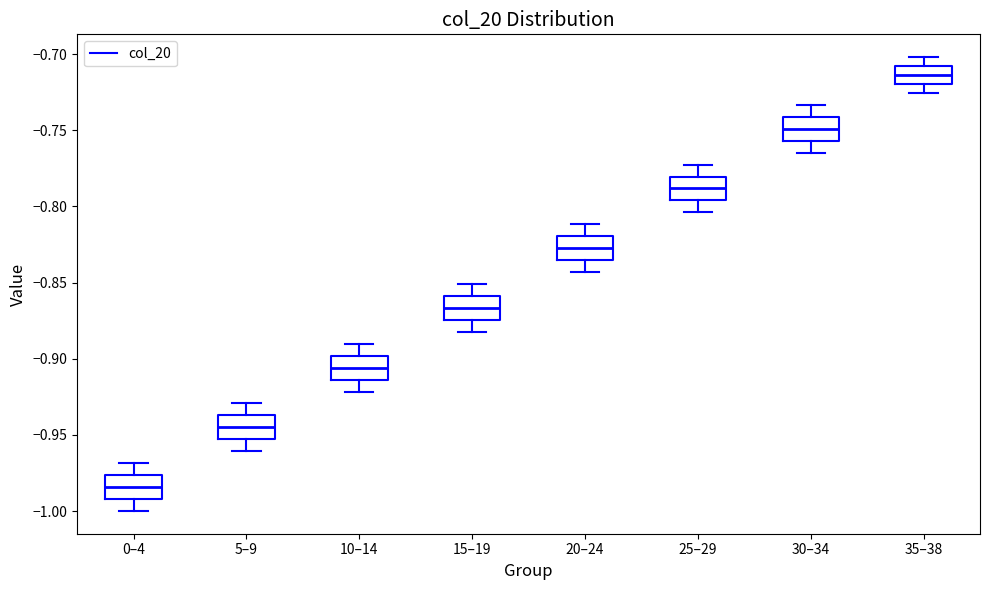

Reading left to right, transcribe this box plot: for each box, give where its median line is, the range the box spans, and where its two whiskers end, as read against the y-axis. The values are not printed on the chart, so give them approximately, as read against the axis.

0–4: median -0.985, box -0.990 to -0.975, whiskers -1.000 to -0.970
5–9: median -0.945, box -0.955 to -0.935, whiskers -0.960 to -0.930
10–14: median -0.905, box -0.915 to -0.900, whiskers -0.920 to -0.890
15–19: median -0.865, box -0.875 to -0.860, whiskers -0.880 to -0.850
20–24: median -0.825, box -0.835 to -0.820, whiskers -0.845 to -0.810
25–29: median -0.790, box -0.795 to -0.780, whiskers -0.805 to -0.775
30–34: median -0.750, box -0.755 to -0.740, whiskers -0.765 to -0.735
35–38: median -0.715, box -0.720 to -0.710, whiskers -0.725 to -0.700